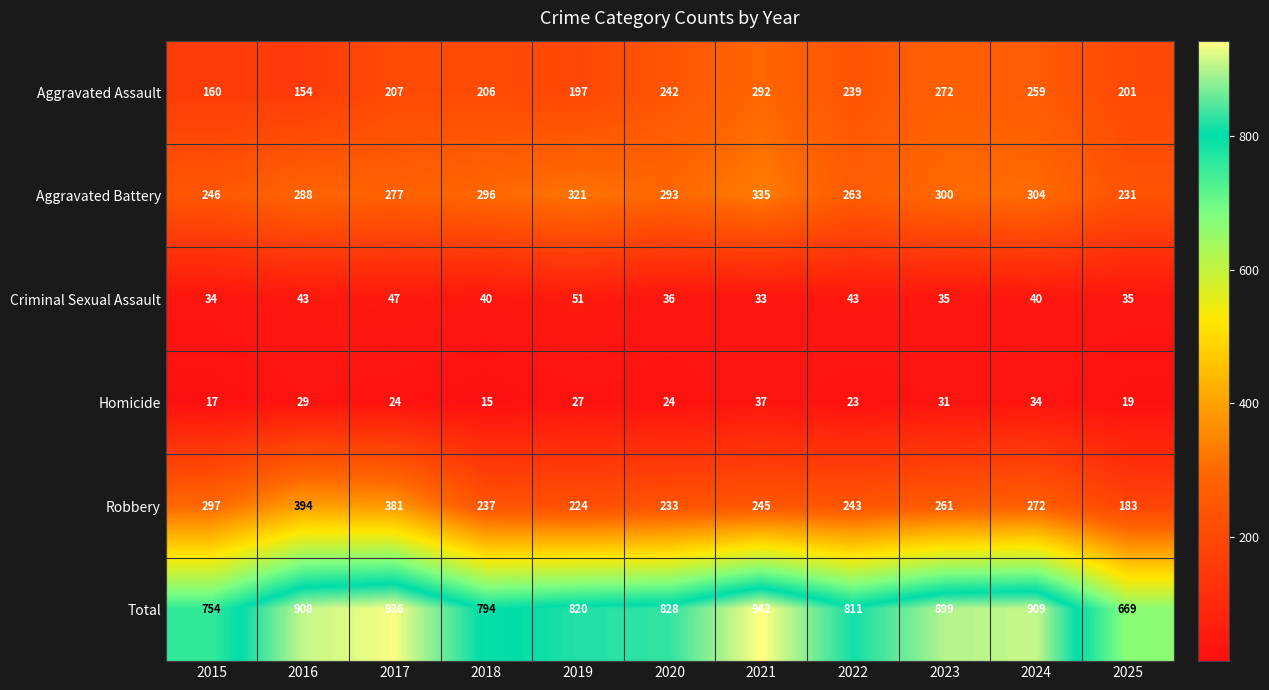

At which category is the sum across all series the highest?

2021